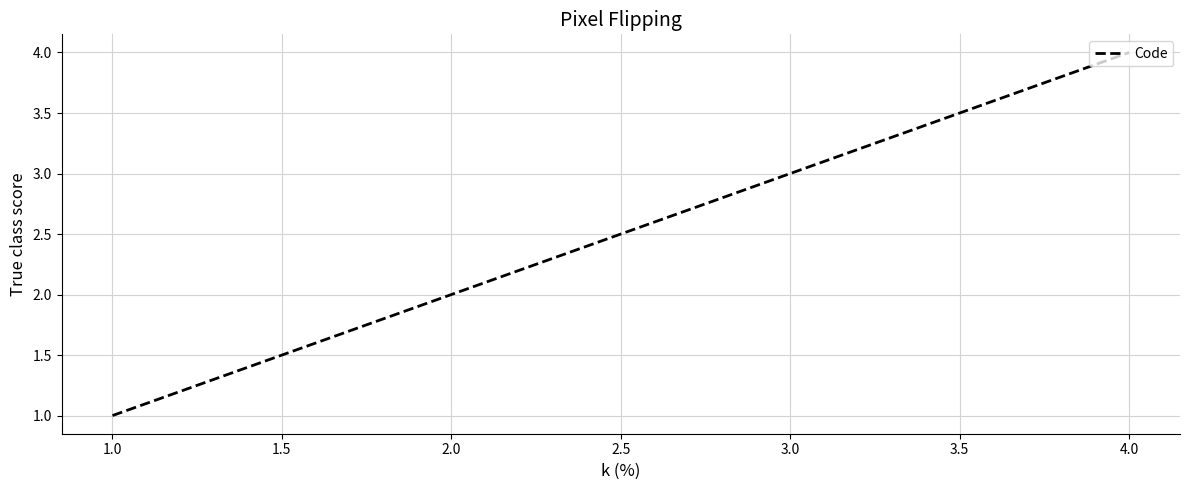

The chart shows a value of 2 at 4.0. True or false?

False